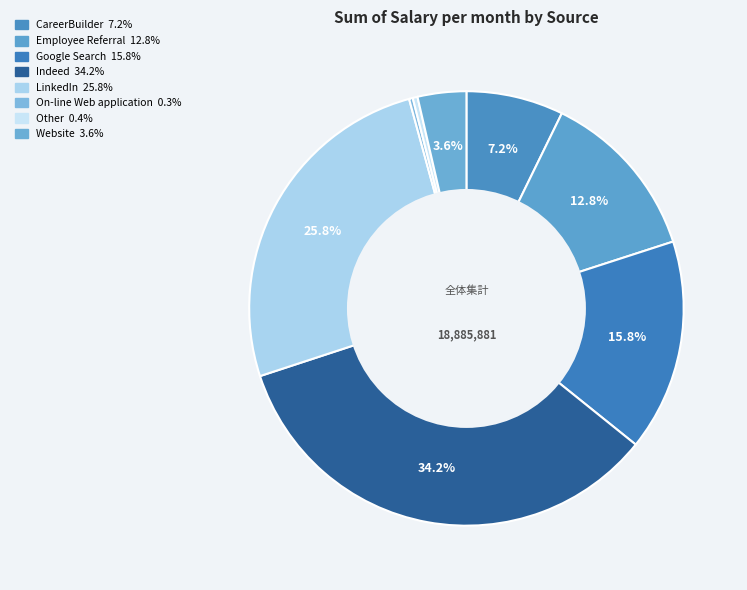

Which has a higher value, On-line Web application or Employee Referral?

Employee Referral